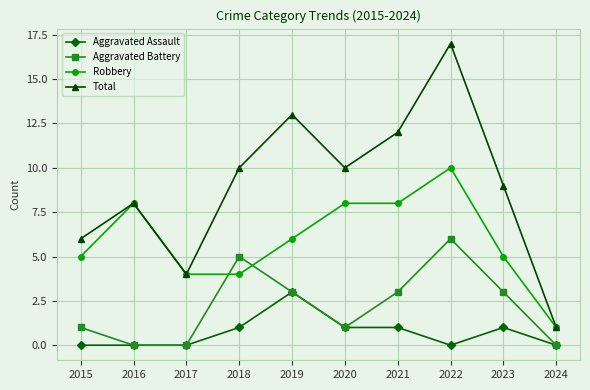

The Aggravated Battery series shows 2 at 2020. True or false?

False